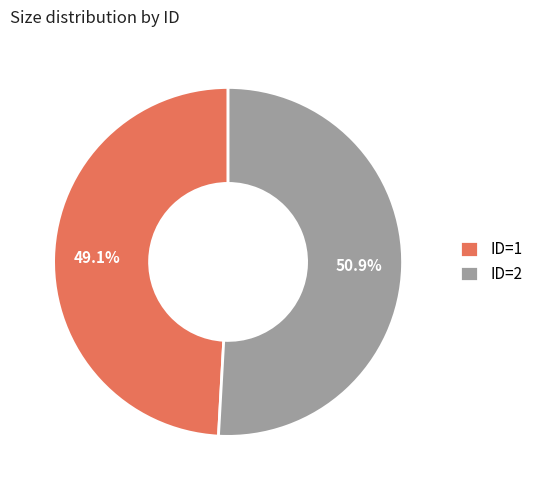

What is the ratio of the value at ID=2 to the value at ID=1?

1.0